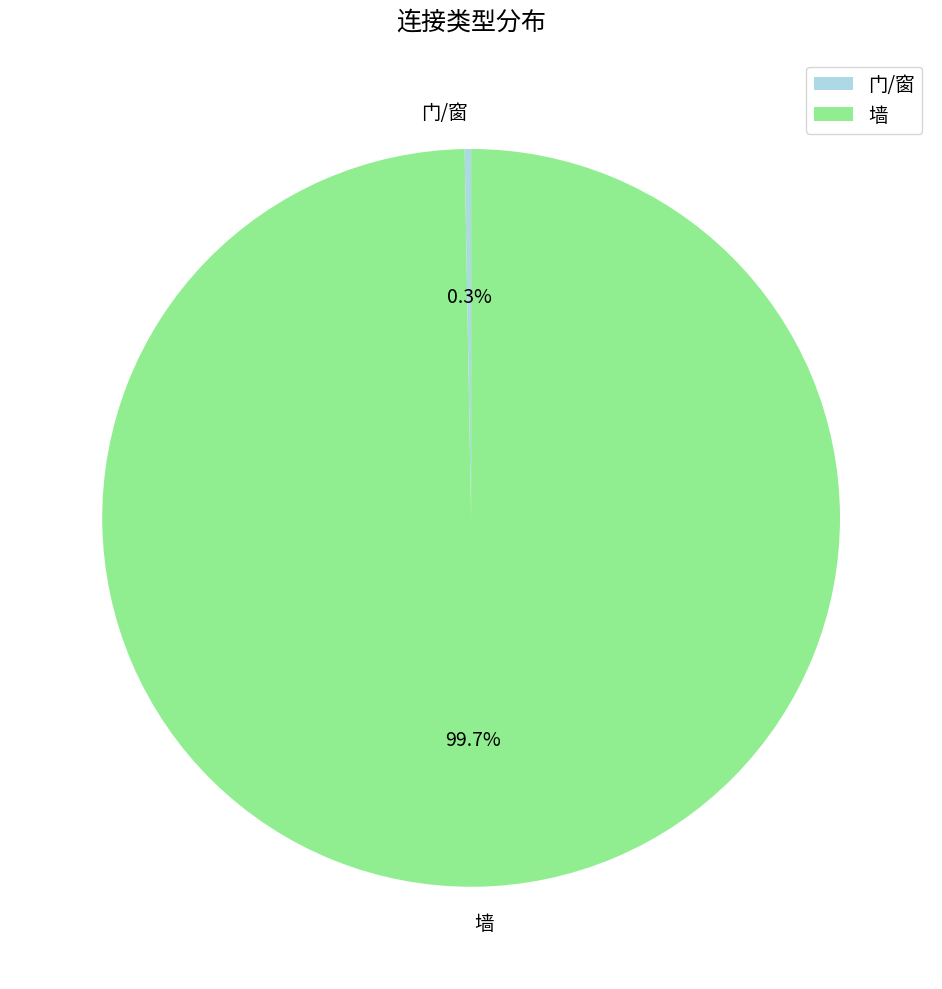

Does any single category account for the majority?

Yes